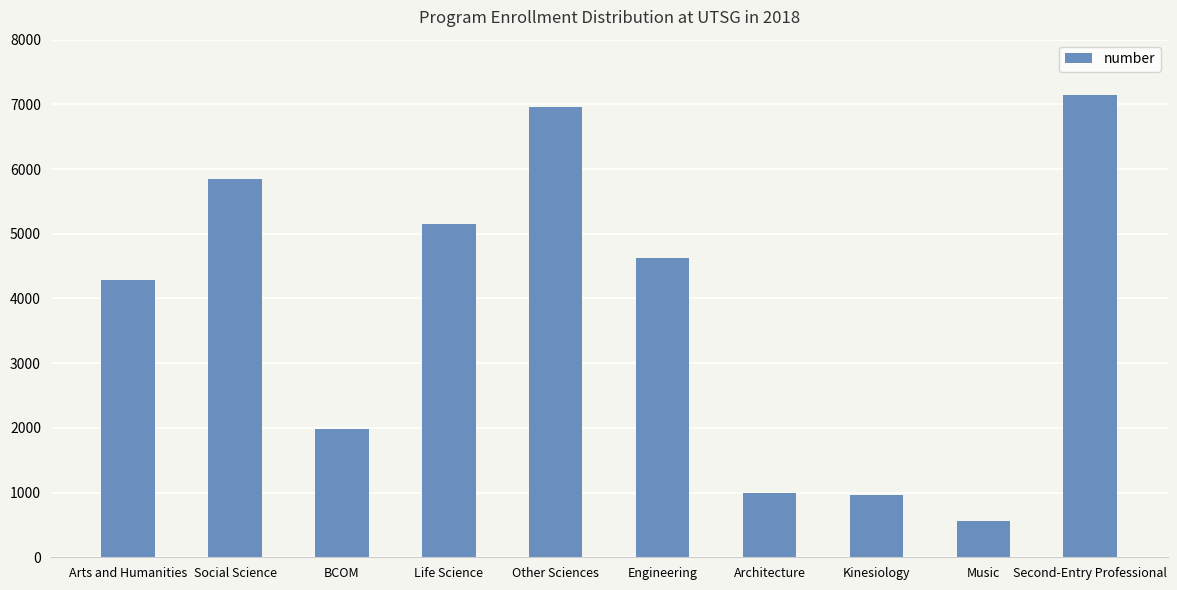

The chart shows a value of 1461 at Architecture. True or false?

False